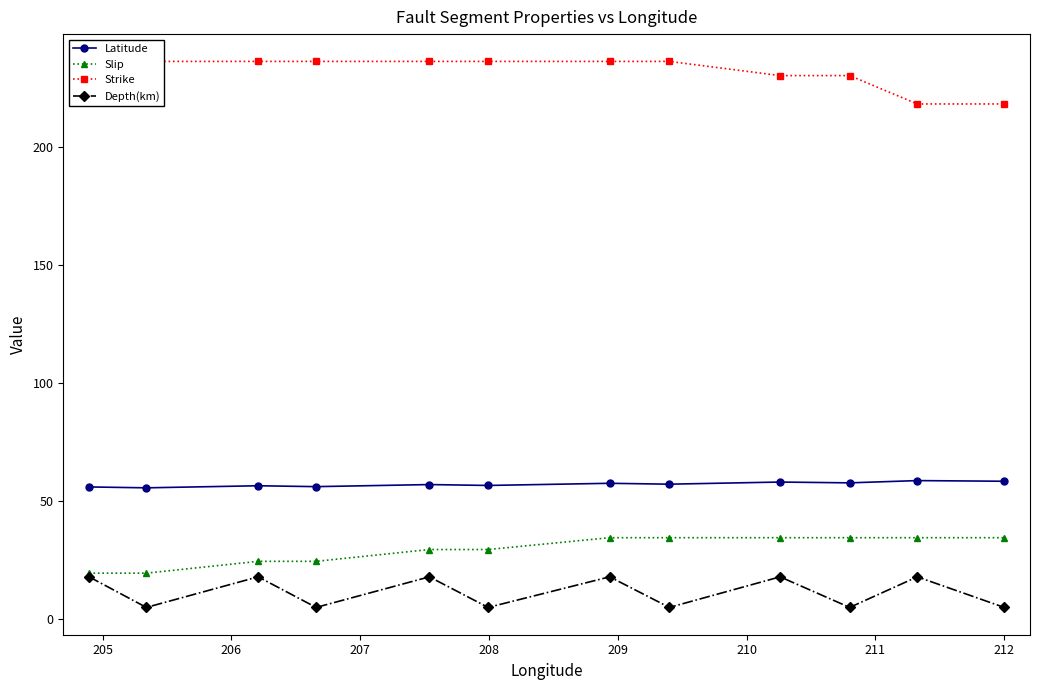

What are all the series names shown in the legend?

Latitude, Slip, Strike, Depth(km)